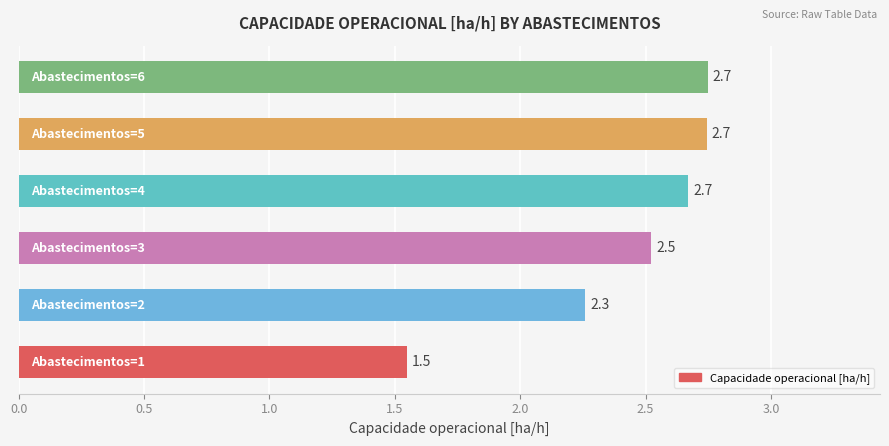

How many values are between 2 and 3?

5